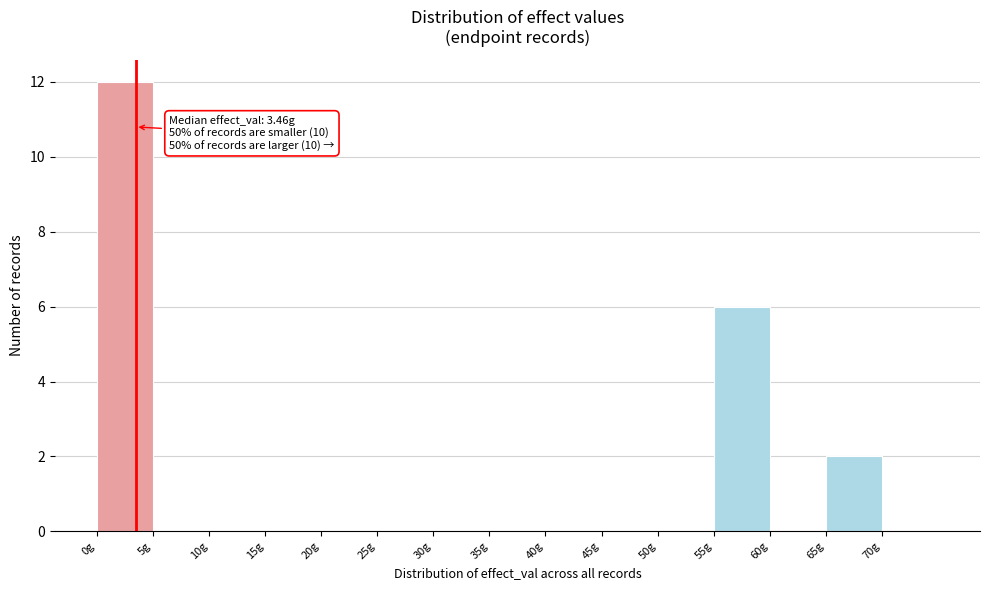

Over which range of the x-axis is the bar tallest?

0 to 5